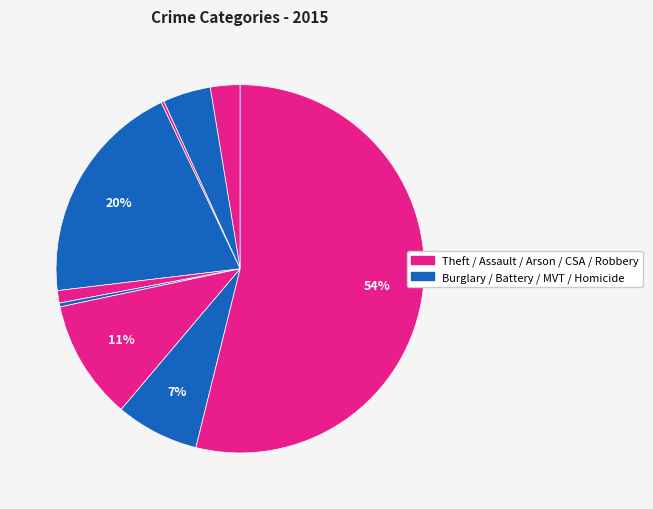

To the nearest percent, what is the average slice percentage?

11%